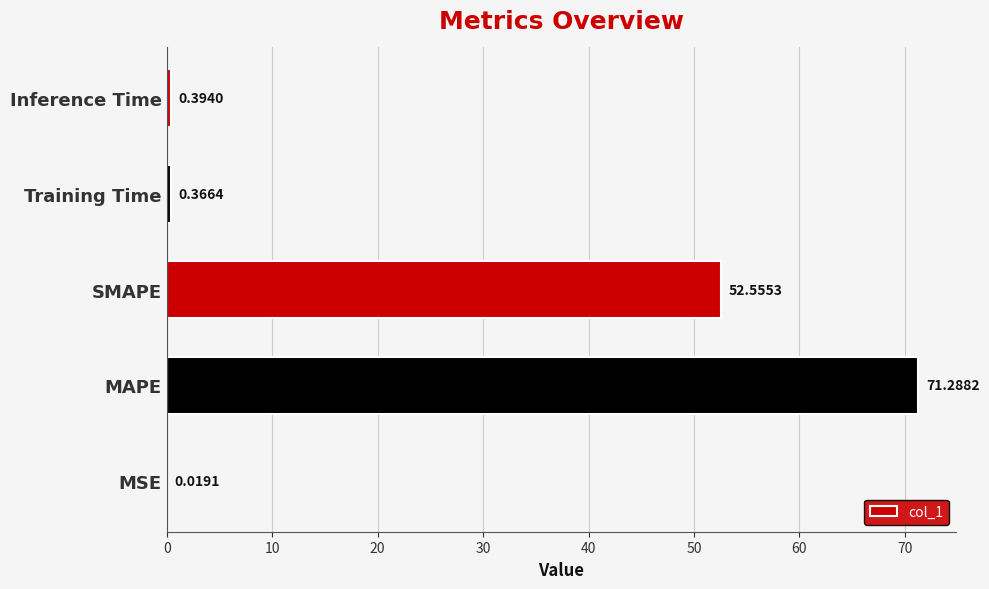

At which label is the value closest to 35?

SMAPE